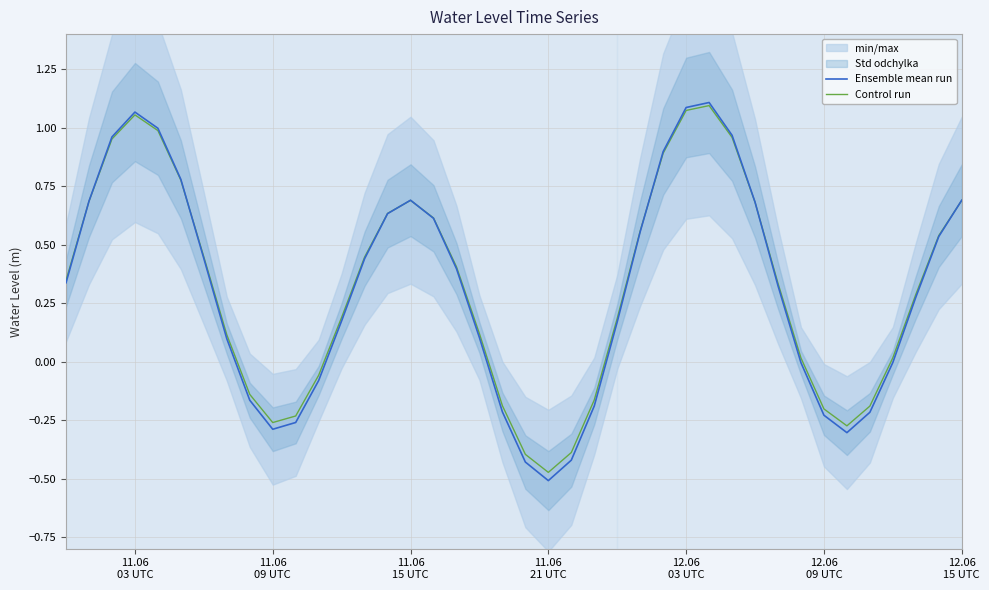

The value of Ensemble mean run at 11.06
03 UTC is 0.6. True or false?

False